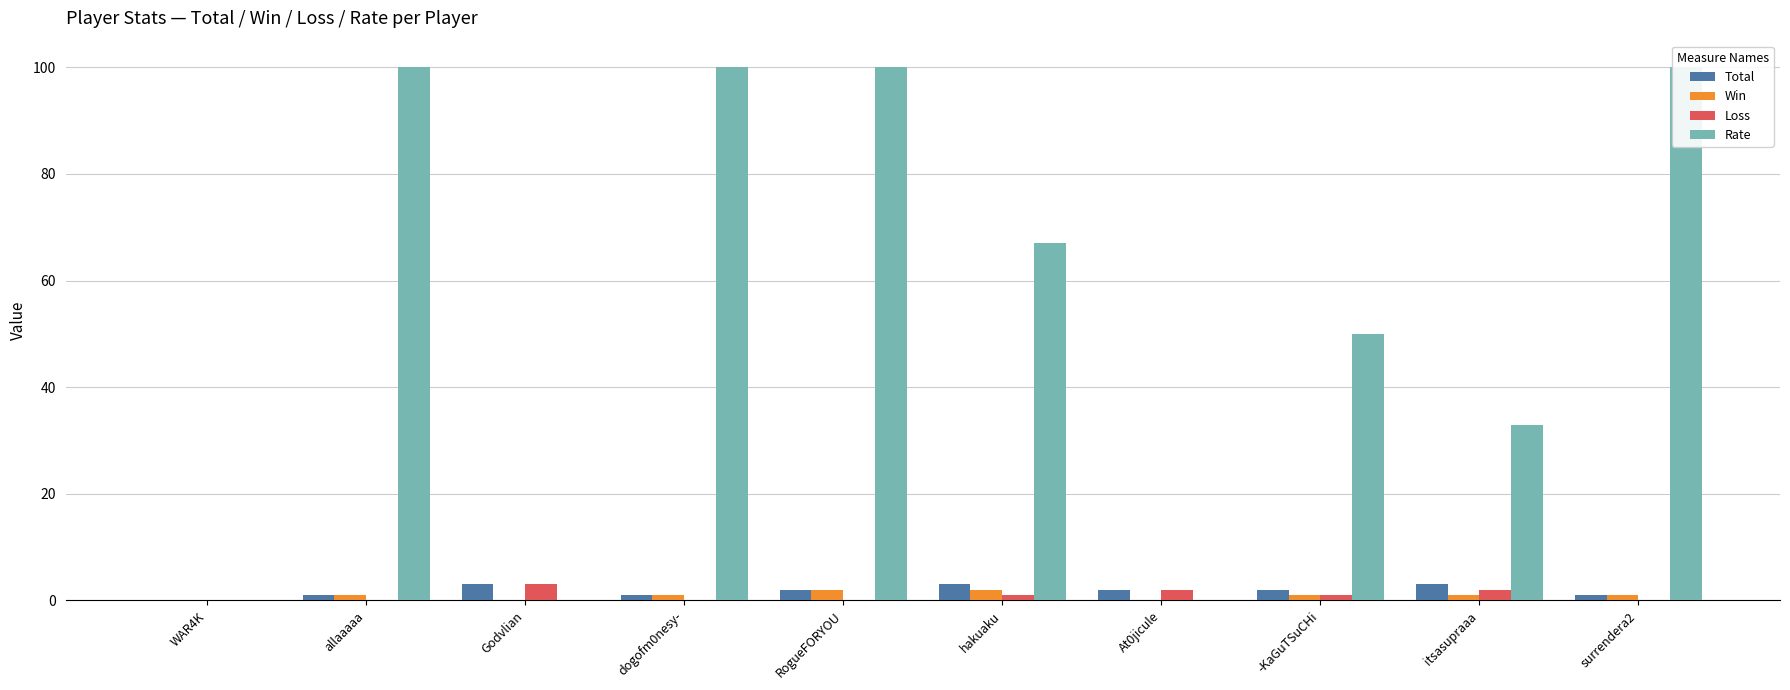

How many groups of bars are there?

10